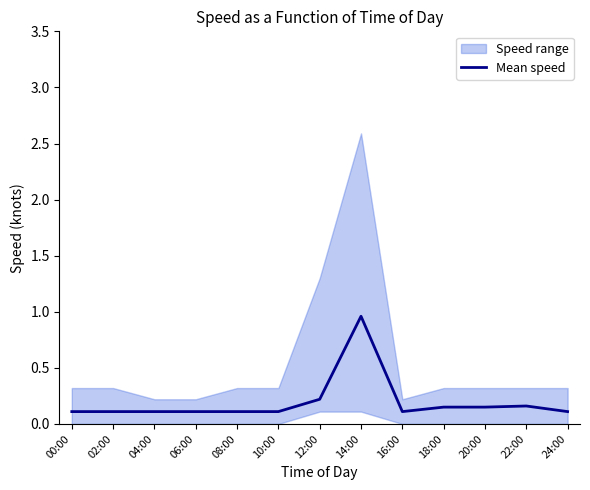

List the labels in order of value, largest first.

14:00, 12:00, 22:00, 18:00, 20:00, 00:00, 02:00, 04:00, 06:00, 08:00, 10:00, 16:00, 24:00